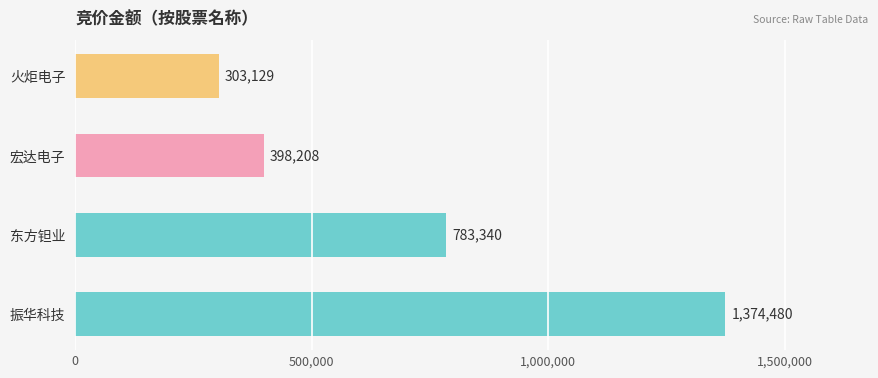

How many values are below 783340?

2